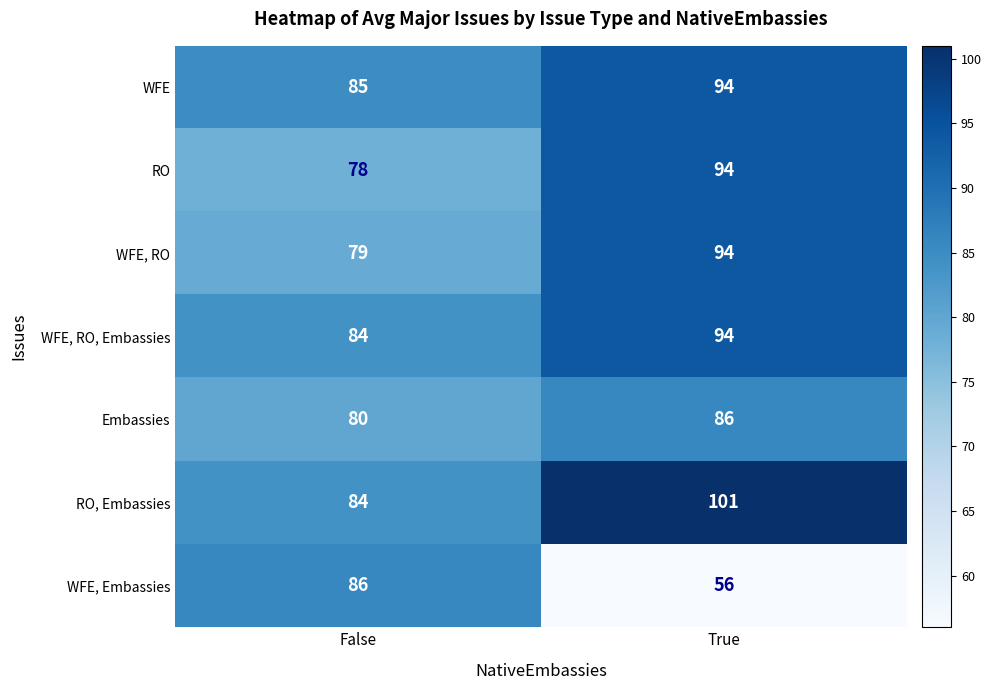

Reading left to right, extract all data points from this chart.

WFE: 85	94
RO: 78	94
WFE, RO: 79	94
WFE, RO, Embassies: 84	94
Embassies: 80	86
RO, Embassies: 84	101
WFE, Embassies: 86	56